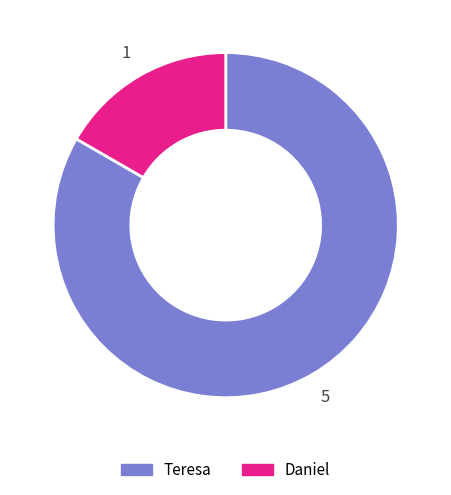

Which slice is the smallest?

Daniel